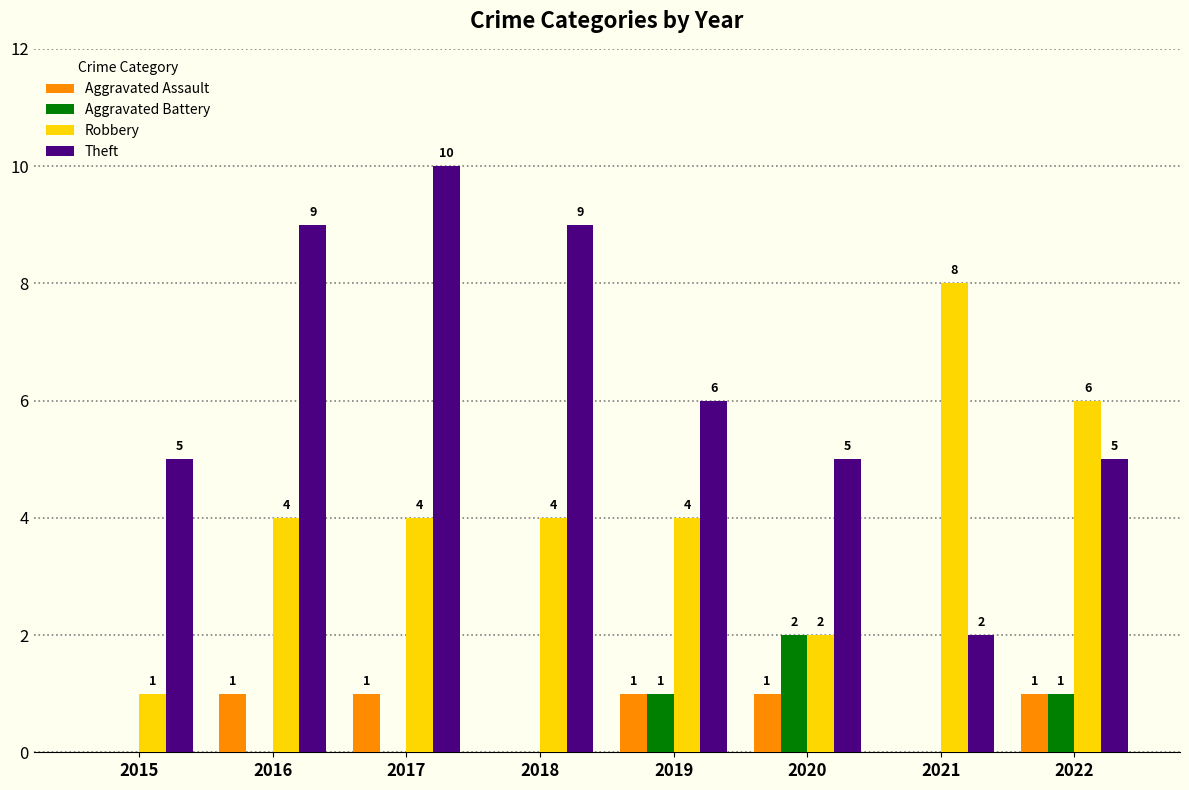

What is the sum of all Aggravated Battery values?

4